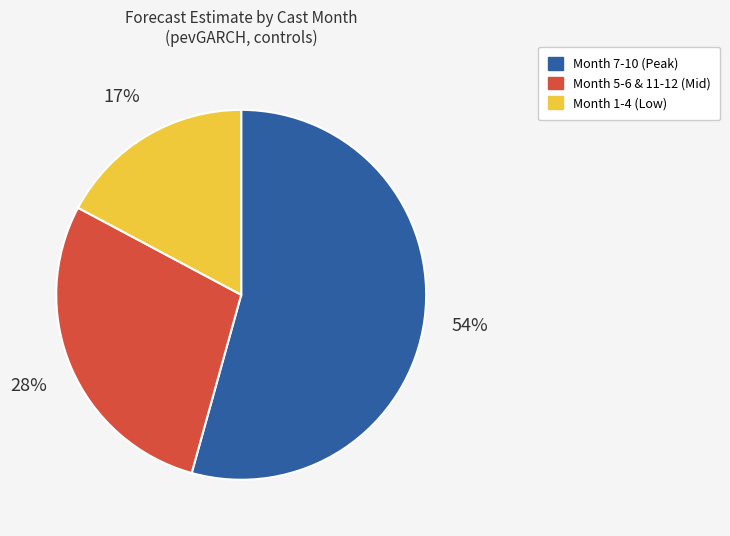

To the nearest percent, what is the average slice percentage?

33%